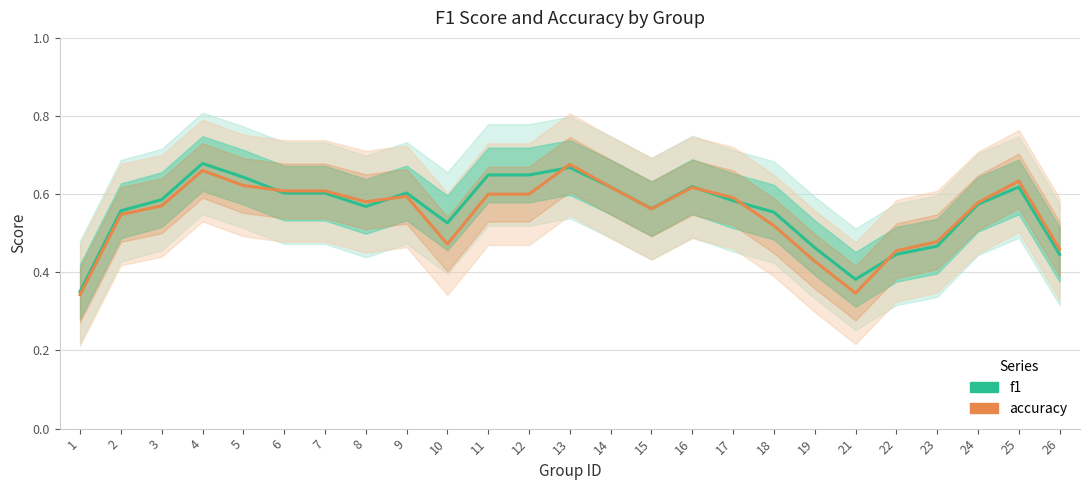

Is the value of f1 at 11 greater than the value of accuracy at 9?

Yes